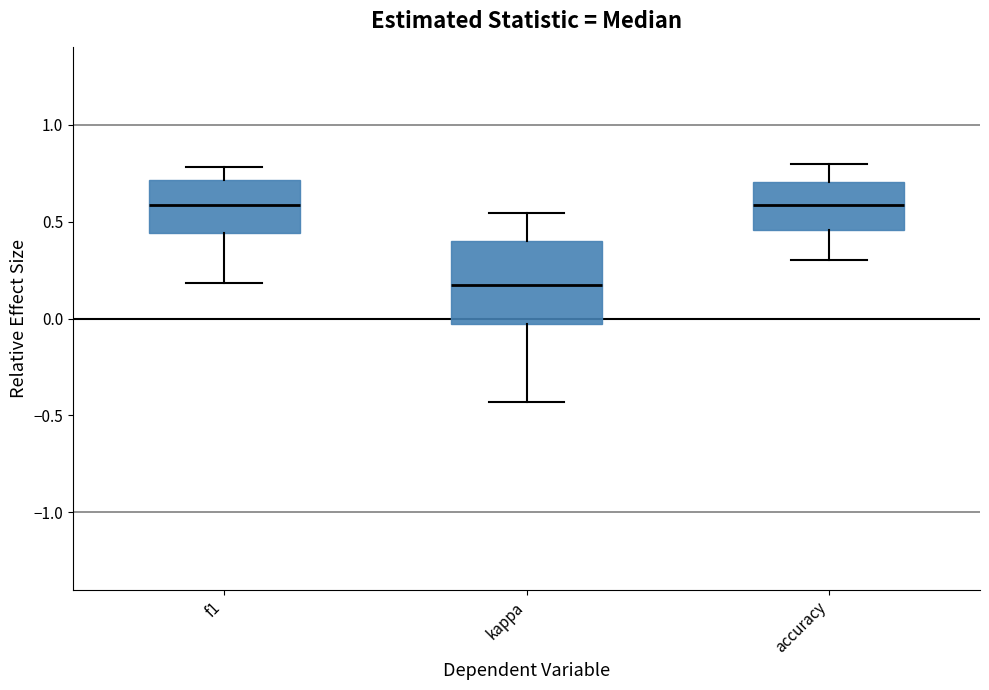

Reading left to right, transcribe this box plot: for each box, give where its median line is, the range the box spans, and where its two whiskers end, as read against the y-axis. The values are not printed on the chart, so give them approximately, as read against the axis.

f1: median 0.60, box 0.45 to 0.70, whiskers 0.20 to 0.80
kappa: median 0.15, box -0.05 to 0.40, whiskers -0.45 to 0.55
accuracy: median 0.60, box 0.45 to 0.70, whiskers 0.30 to 0.80